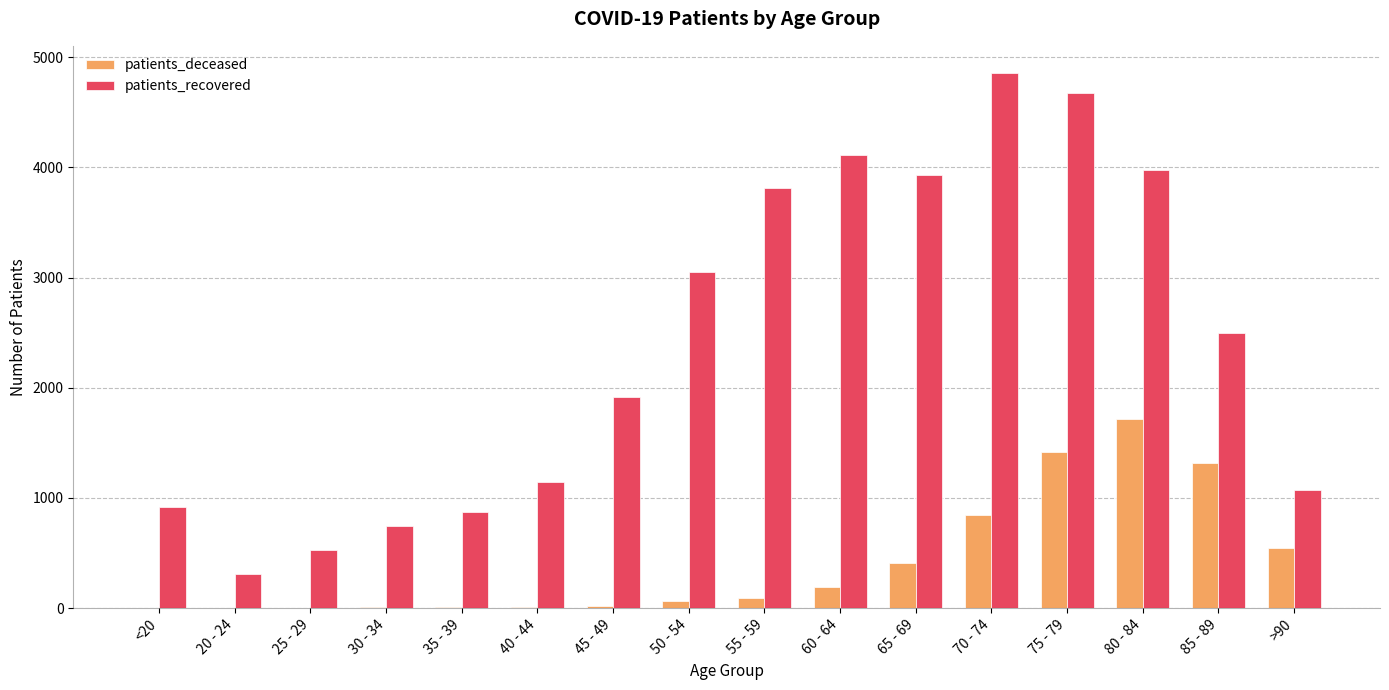

Count the number of categories in the chart.

16